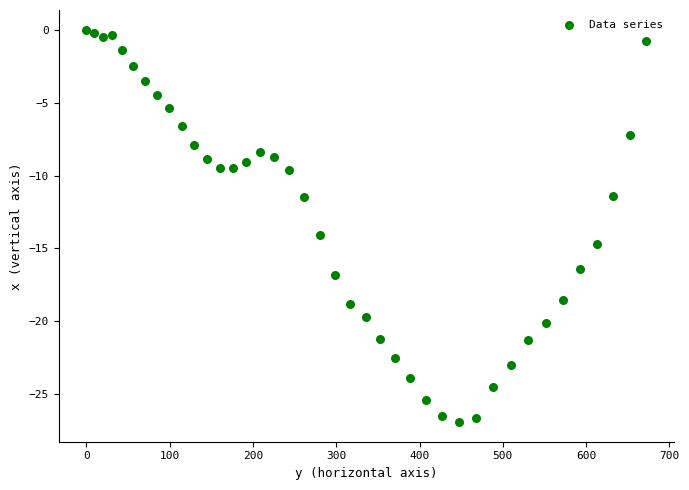

What is the range of X values (max minus min)?

671.5